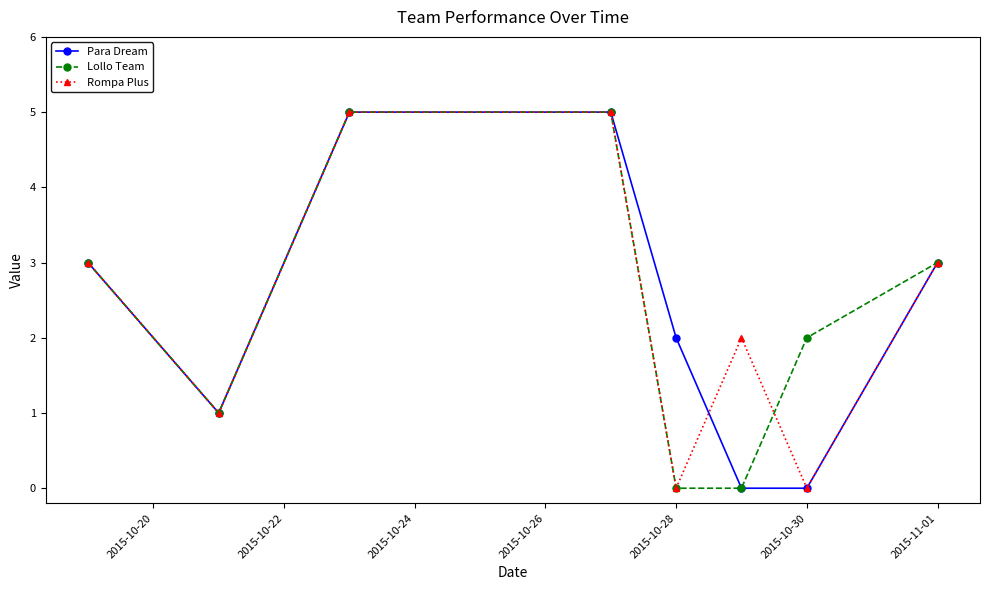

What is the maximum value shown in the chart?

5